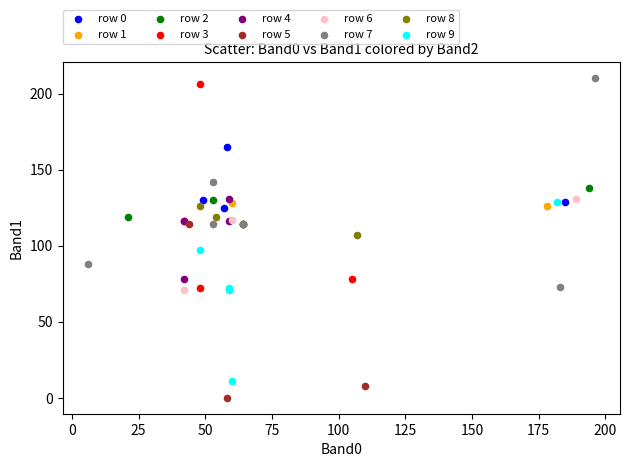

Which series has the largest Y range (max minus min)?

row 7